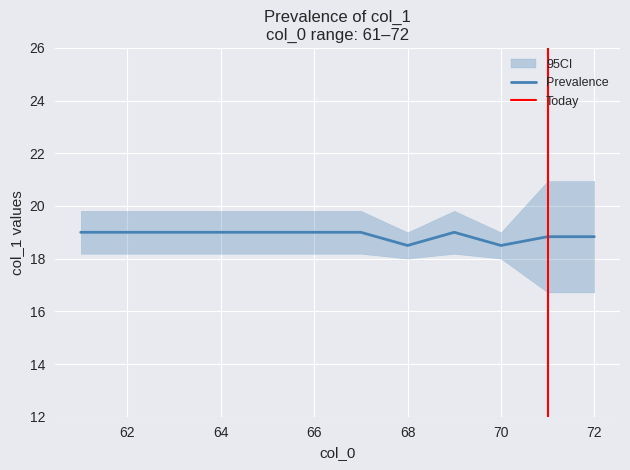

The Prevalence series shows 8.0 at 64. True or false?

False